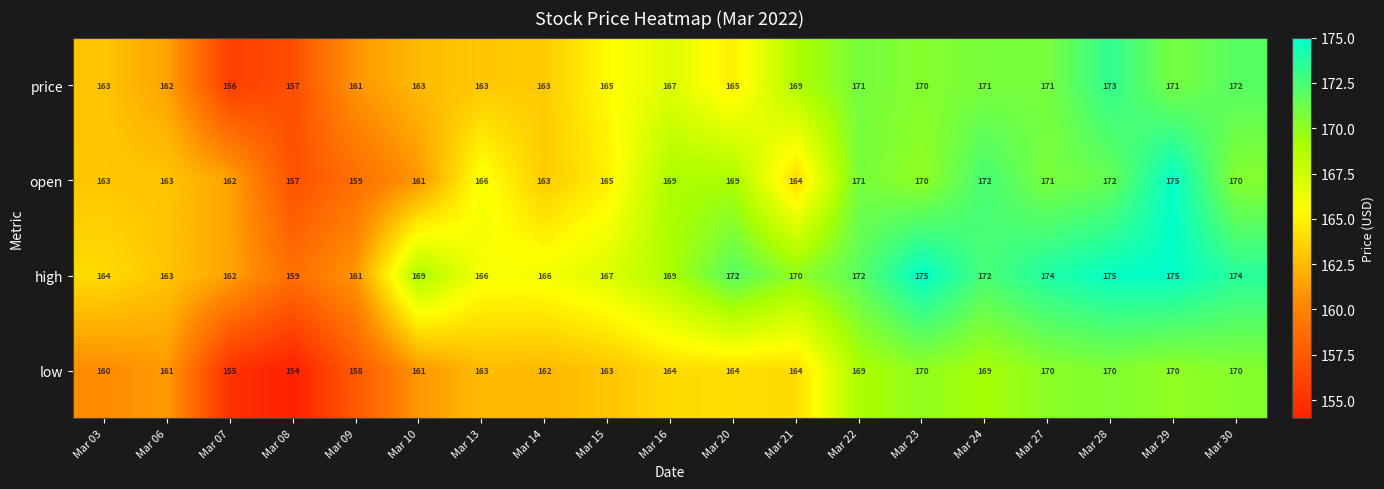

What is the total value across all series at Mar 24?

684